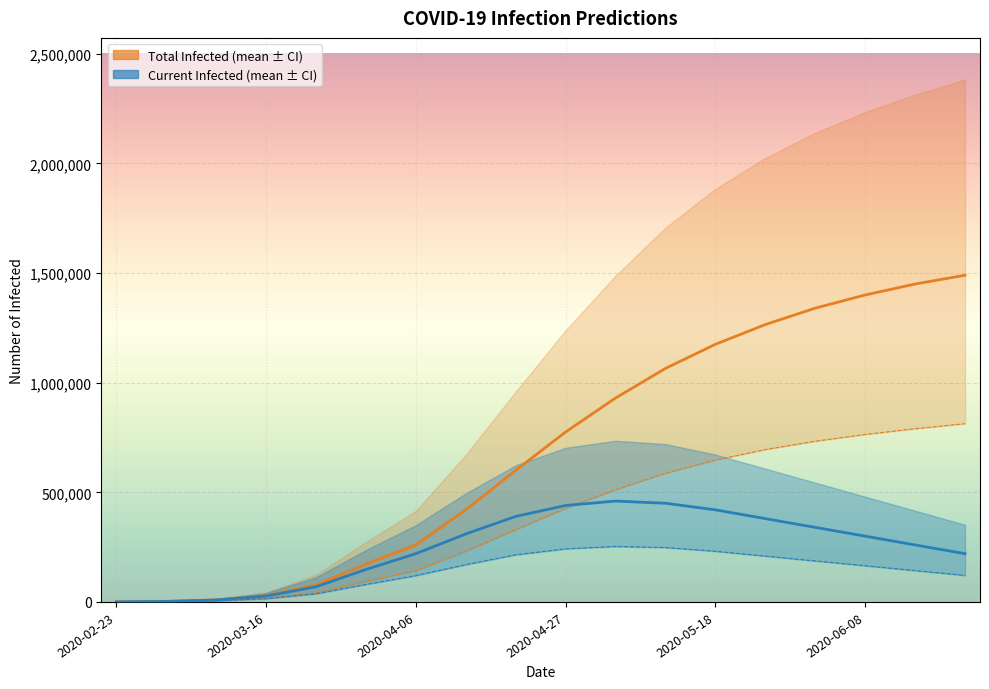

What is the minimum value shown in the chart?

128